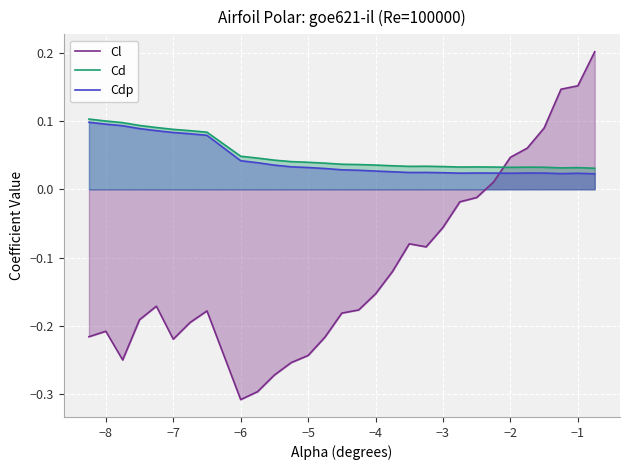

How many intersections are there between Cl and Cd?

1